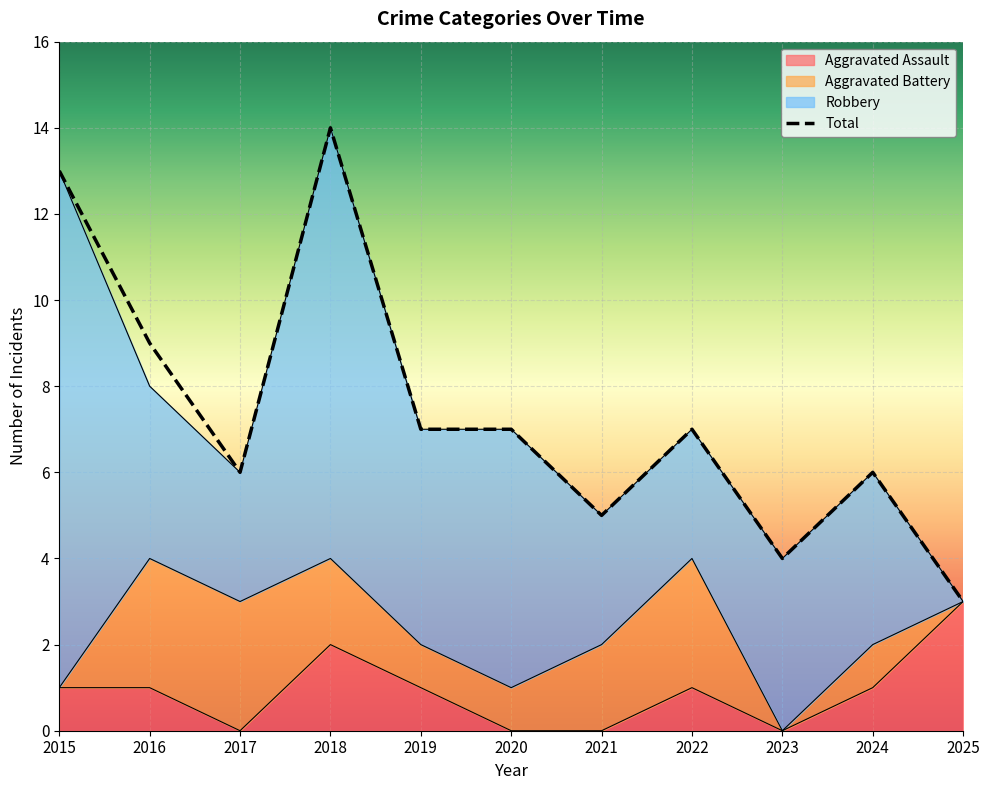

In Total, how many points are higher than both neighbors (excluding endpoints)?

3